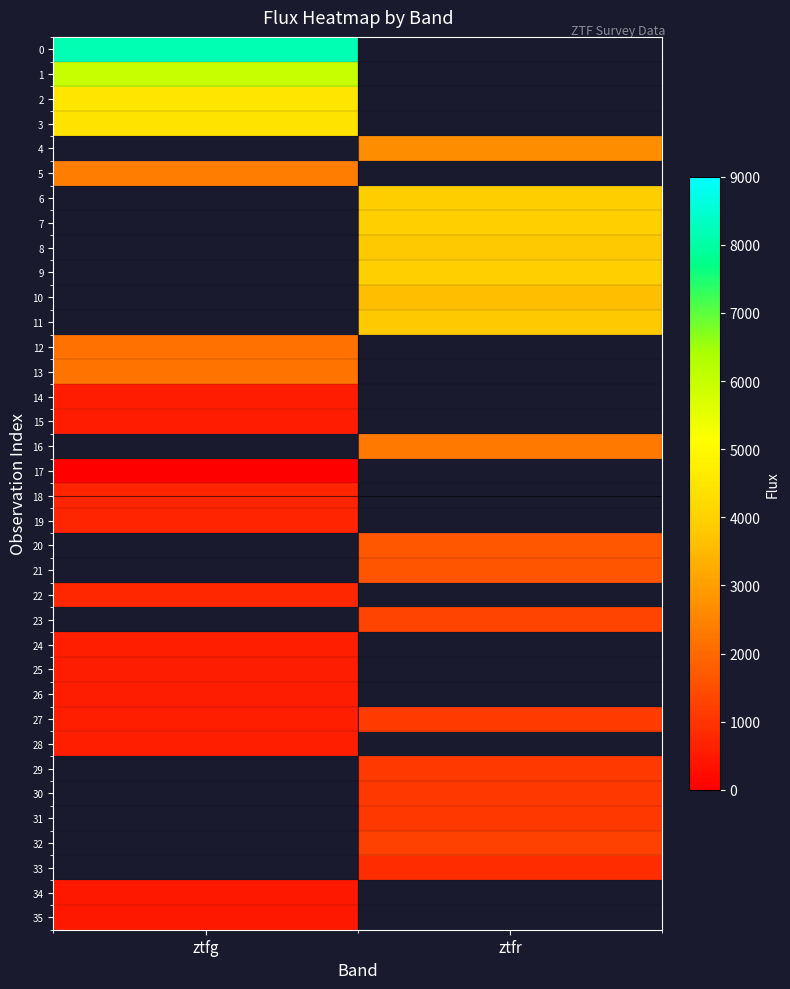

Count the number of categories in the chart.

2